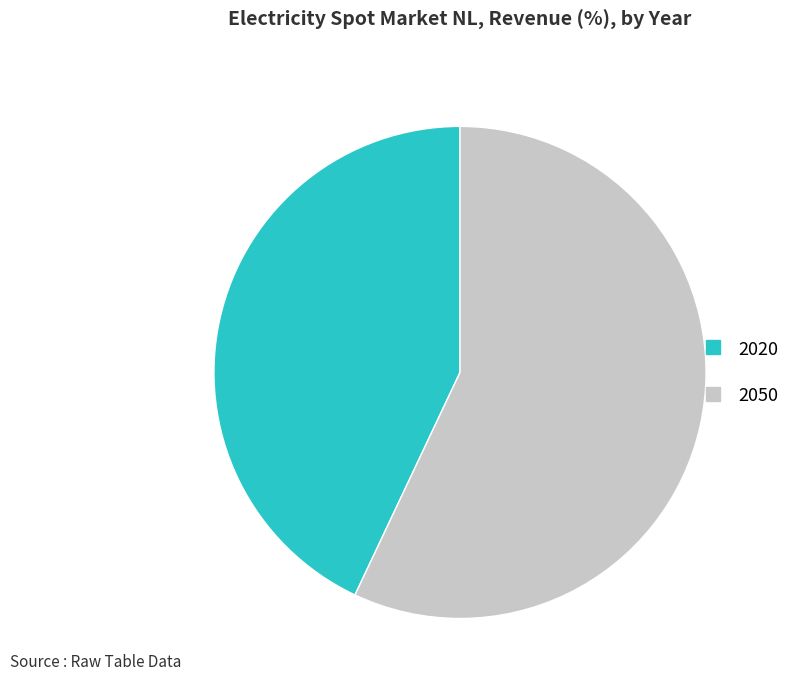

Is it true that 2050 is 57% of the pie?

True